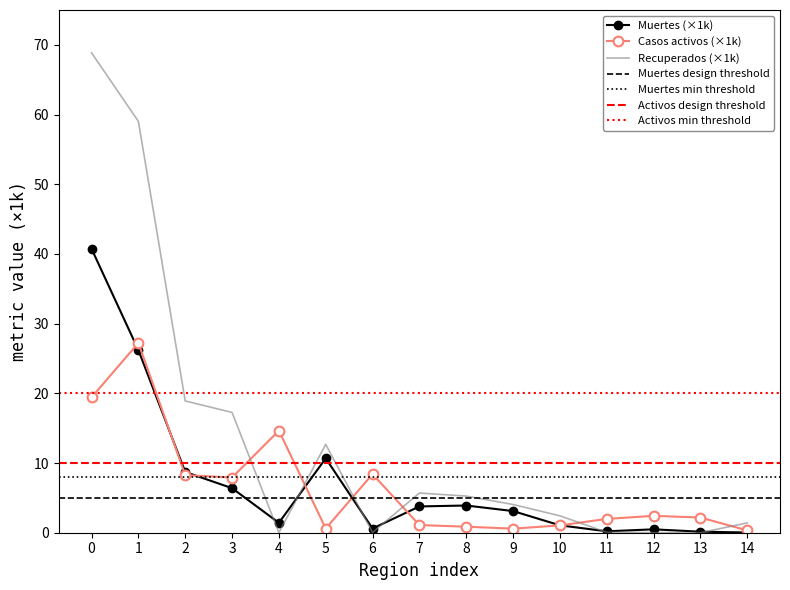

True or false: Recuperados (×1k) and Casos activos (×1k) cross at least once.

True